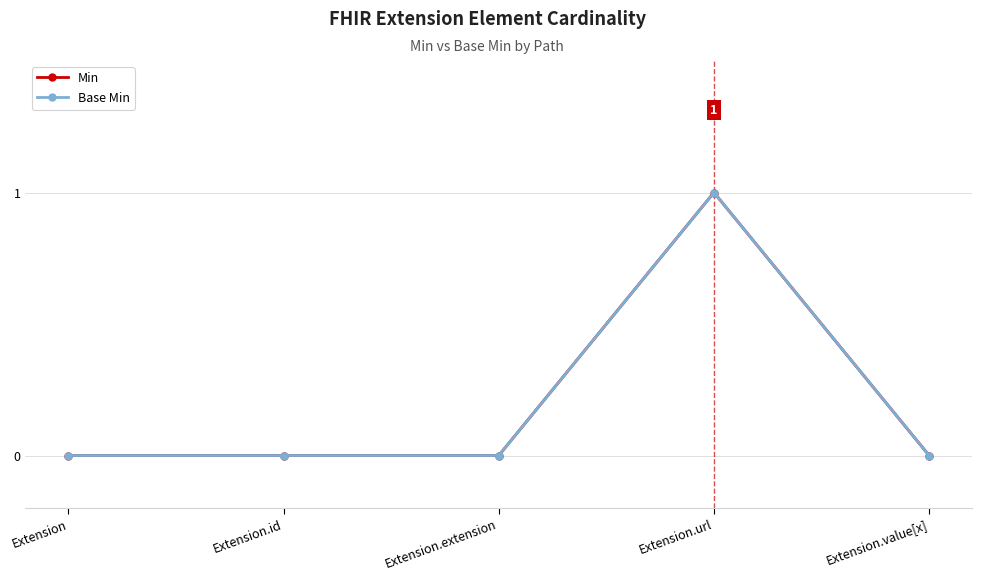

Is it true that Min equals 1 at Extension.url?

True